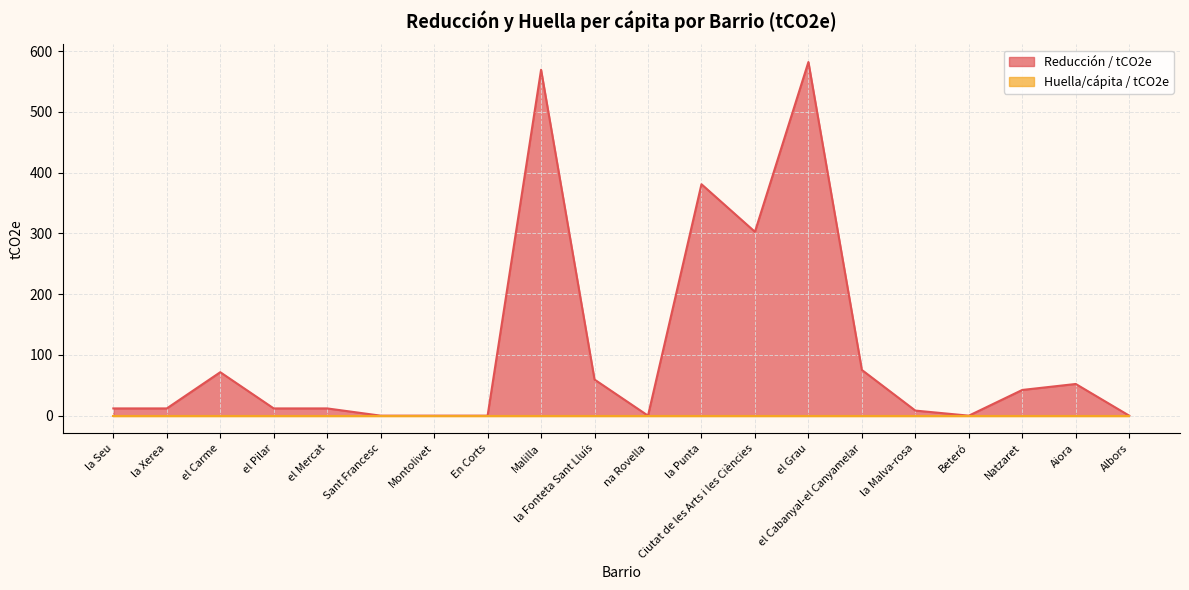

What is the difference between the values at Aiora and la Fonteta Sant Lluís?

7.3